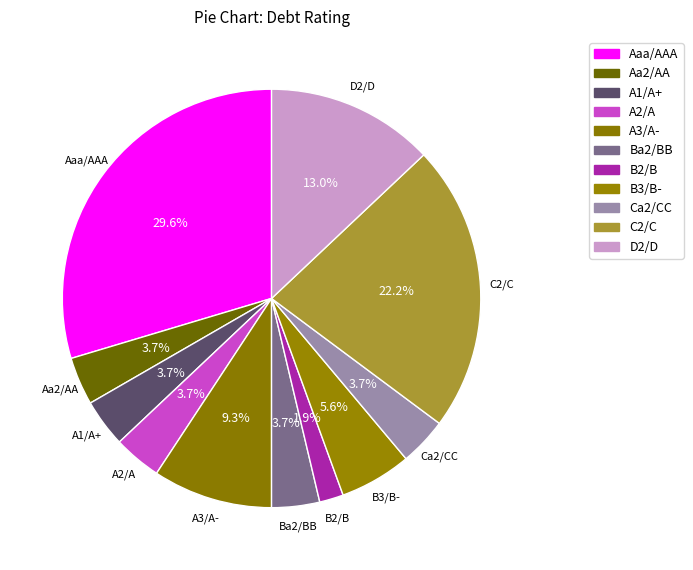

Does any single category account for the majority?

No